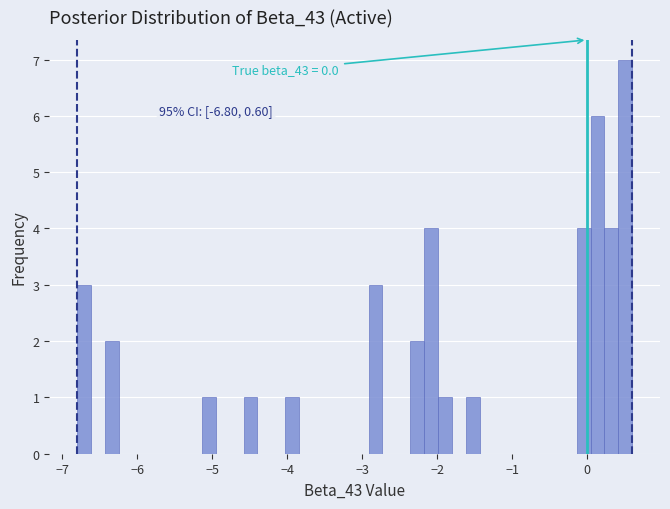

Around what value on the x-axis is the tallest bar? Give the approximate position of its centre, as read against the axis.

0.5